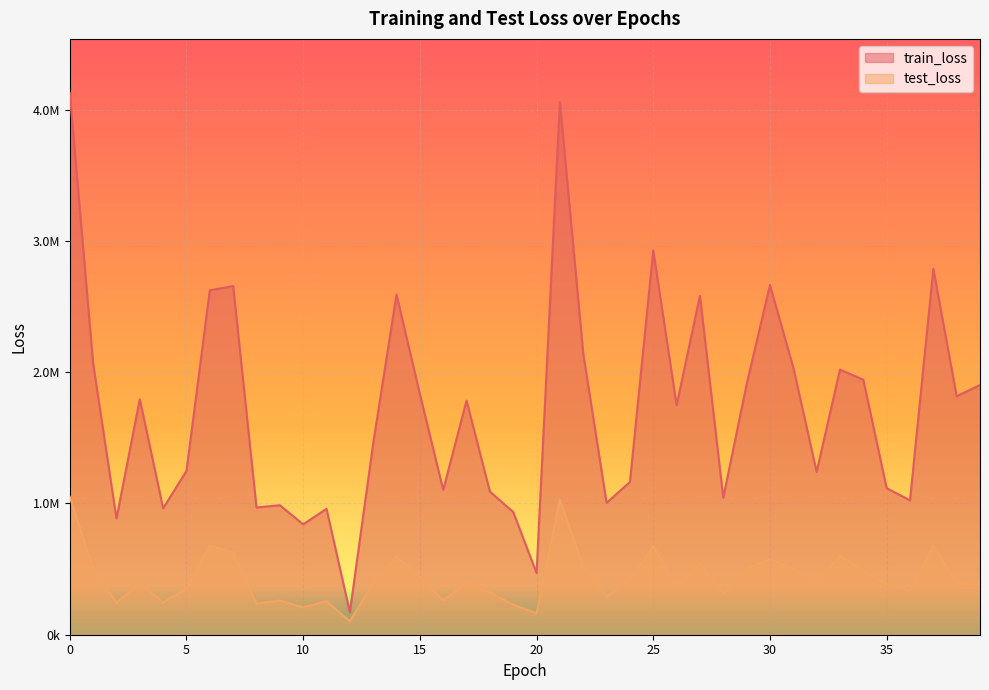

Reading right to left, transcribe all the data shown in this chart.

train_loss: 39=1902324.1	38=1816639.2	37=2786936.0	36=1023738.6	35=1116365.2	34=1942575.8	33=2019975.4	32=1240543.0	31=2035854.0	30=2663783.0	29=1906999.2	28=1043480.6	27=2581995.5	26=1748828.8	25=2926856.5	24=1163470.5	23=1004957.8	22=2141621.0	21=4058347.5	20=470268.8	19=934881.8	18=1090406.4	17=1783377.1	16=1103651.9	15=1832997.4	14=2592051.5	13=1457460.0	12=171392.8	11=958905.2	10=841212.8	9=986544.0	8=969642.4	7=2656415.0	6=2623812.5	5=1247921.8	4=962984.2	3=1793438.6	2=884985.7	1=2066345.1	0=4126463.2
test_loss: 39=388457.7	38=391290.0	37=677795.3	36=334314.2	35=385111.6	34=489986.7	33=601238.2	32=407606.2	31=503406.3	30=576519.2	29=502686.8	28=317548.2	27=543253.2	26=372391.4	25=674536.8	24=421930.2	23=291776.7	22=519748.9	21=1027831.8	20=162467.5	19=228402.0	18=321415.6	17=394994.3	16=261132.8	15=441746.4	14=594678.5	13=391818.2	12=102490.6	11=255086.6	10=208786.1	9=259862.2	8=237665.3	7=626556.6	6=677759.9	5=351328.1	4=245425.2	3=390679.6	2=243661.7	1=504455.2	0=1050868.9